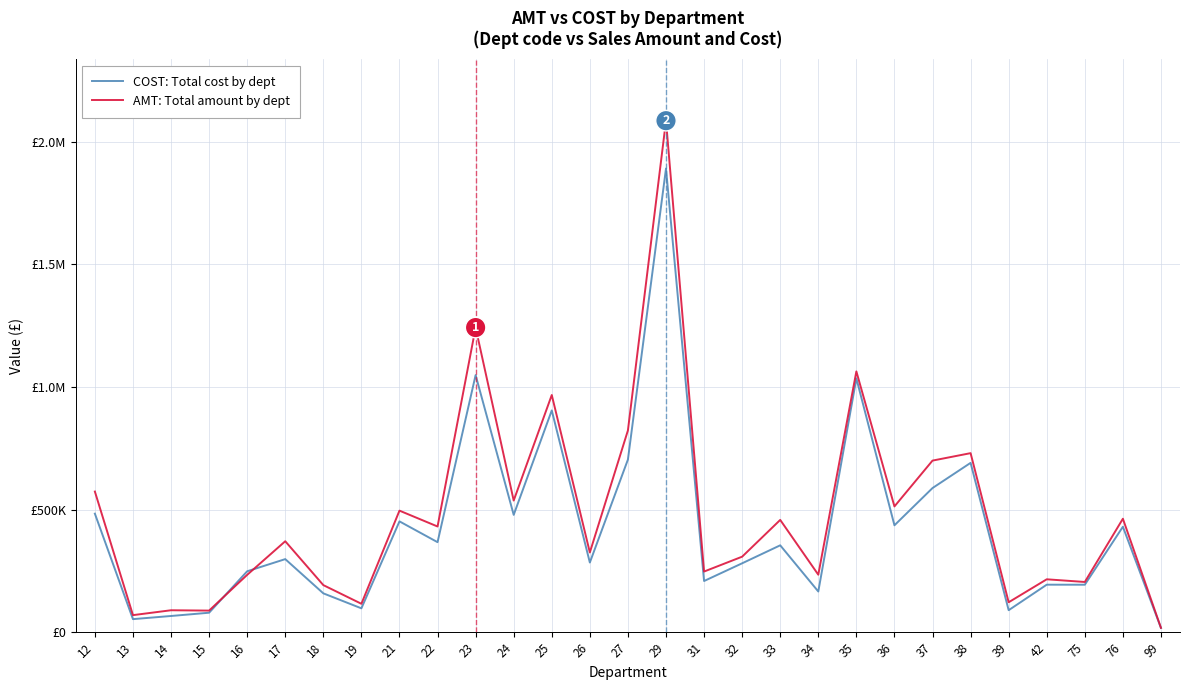

Does the chart display data point markers on the line(s)?

No